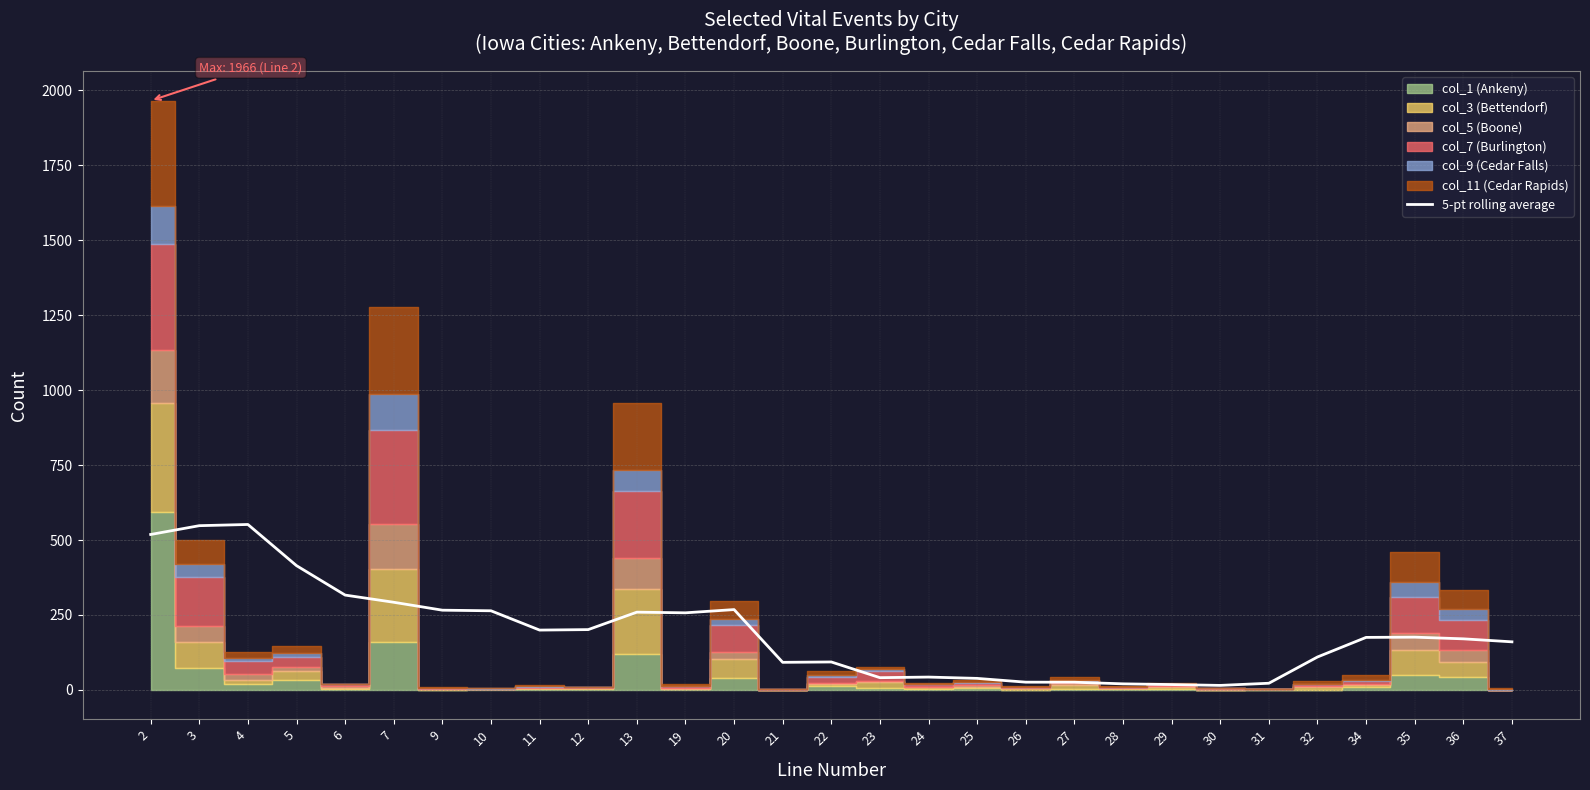

Between 21 and 7, which is larger?

7